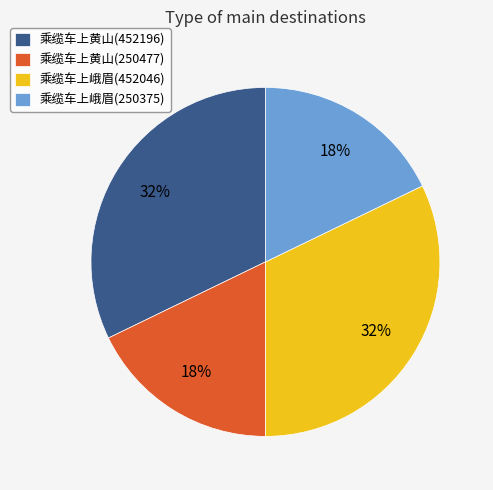

Combined, do 乘缆车上峨眉(250375) and 乘缆车上黄山(250477) account for over 50%?

No